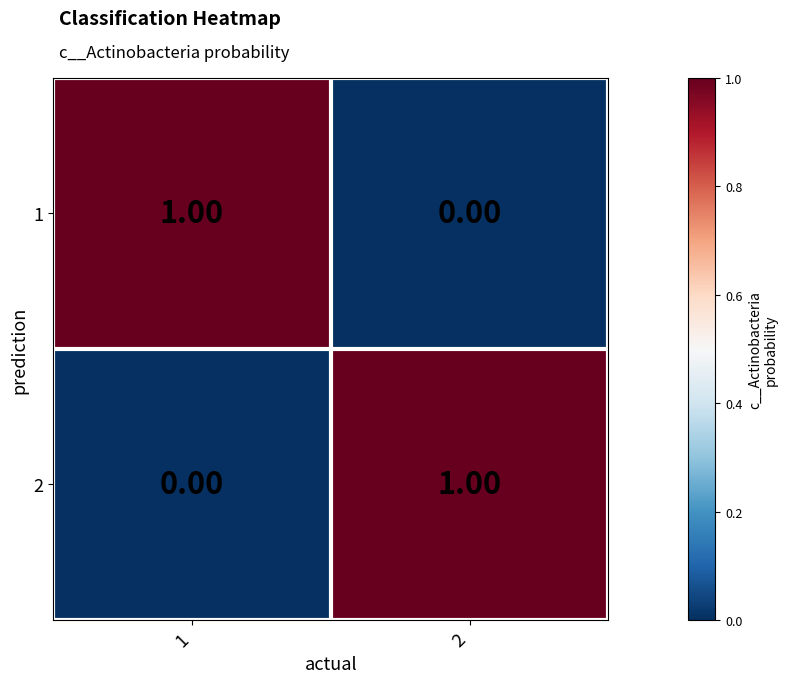

List the labels in order of 1 value, largest first.

1, 2